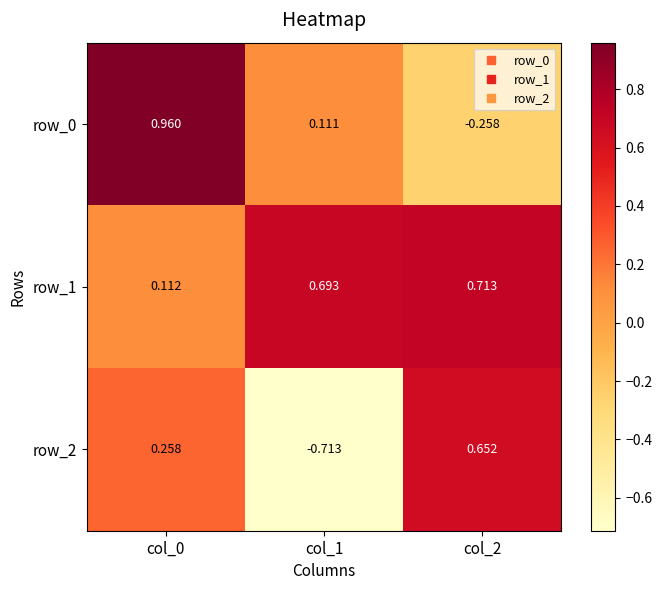

Which series changed the most between col_0 and col_1?

row_2